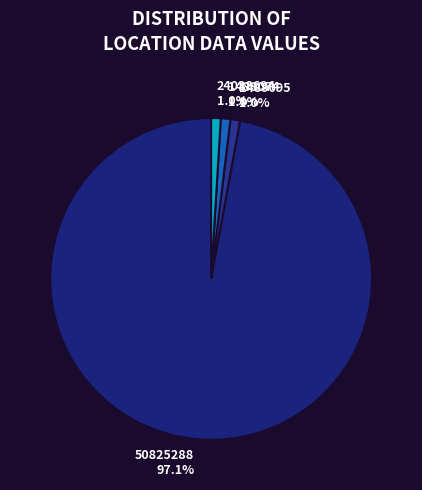

Count the number of slices in the pie.

4